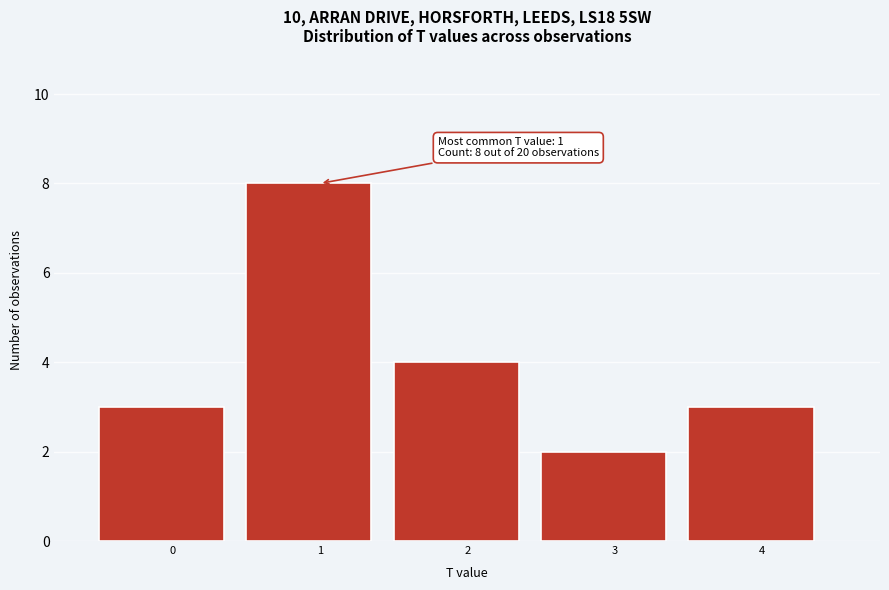

Reading left to right, extract all data points from this chart.

3	8	4	2	3